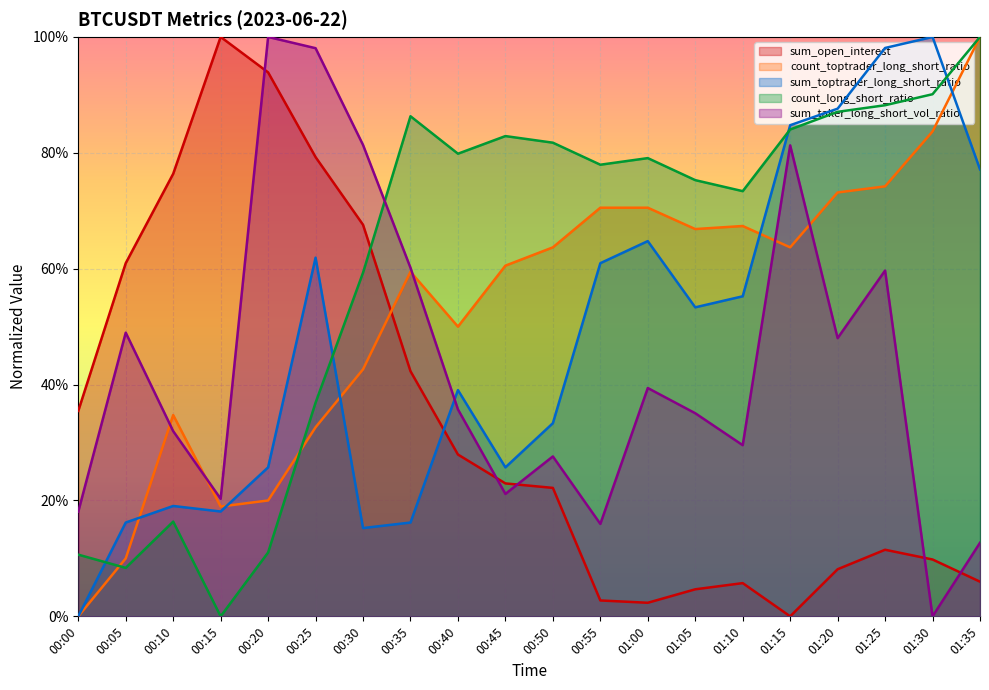

Is the value of count_long_short_ratio at 00:40 greater than the value of sum_open_interest at 01:35?

Yes